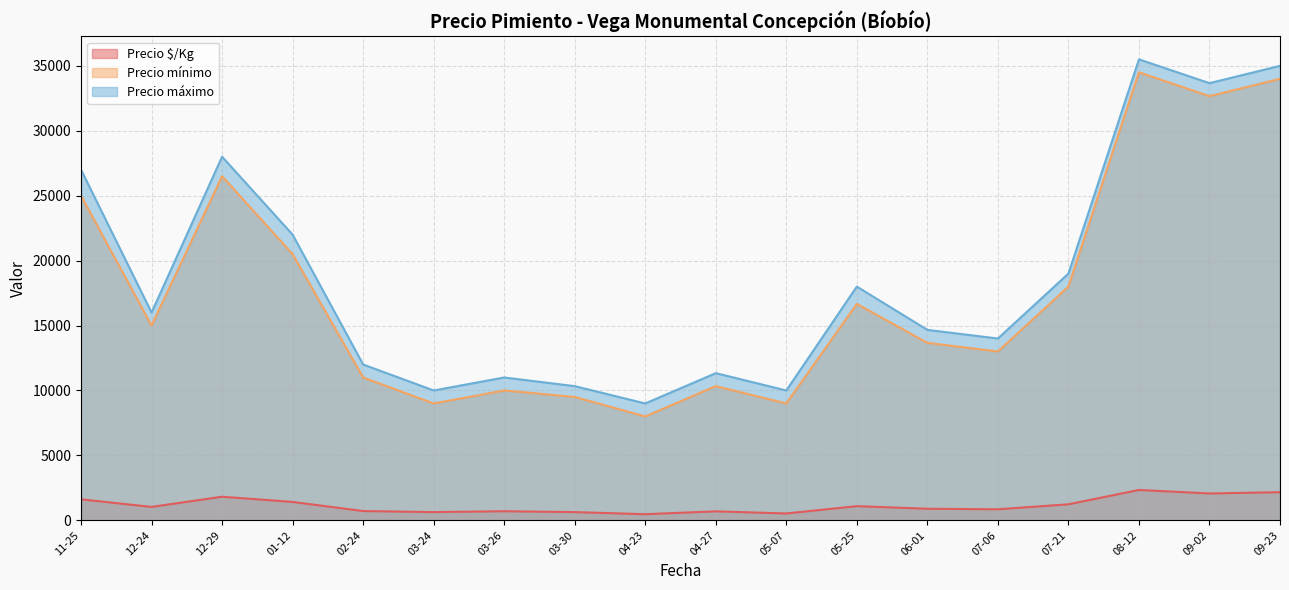

What is the greatest value displayed?

35500.0